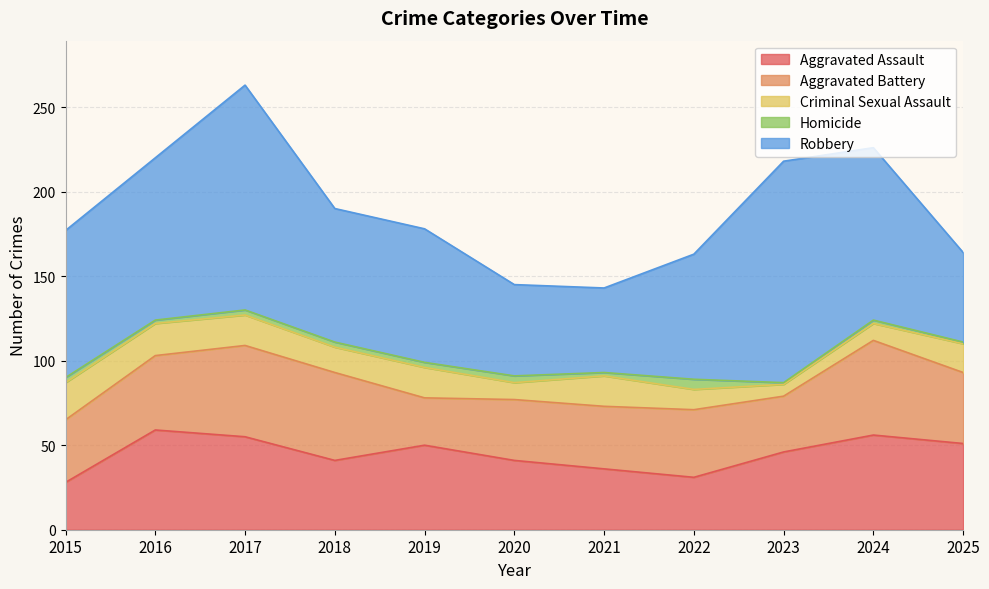

What is the minimum value shown in the chart?

1